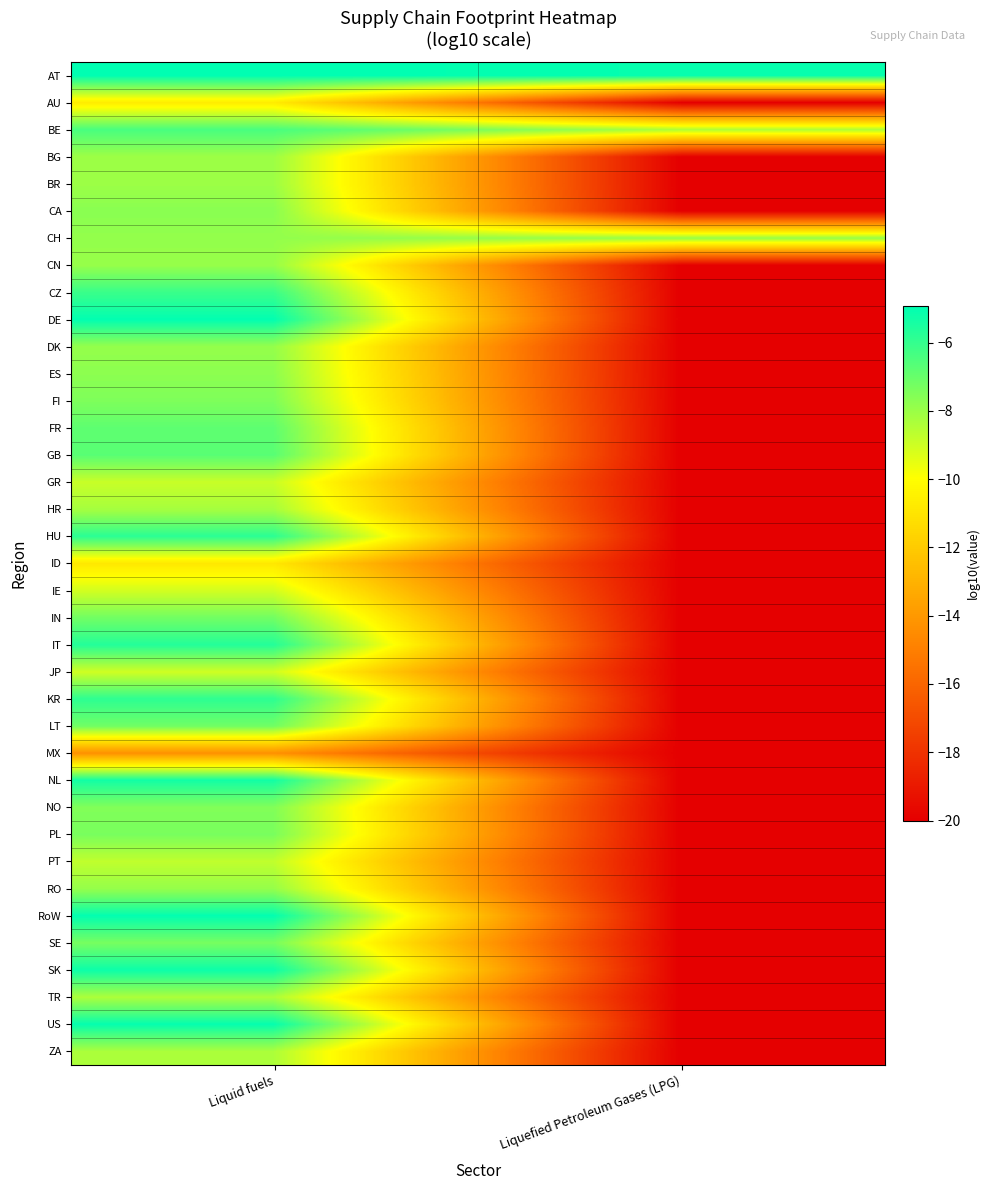

Reading left to right, list all the values displayed in this chart.

AT: Liquid fuels=-4.9	Liquefied Petroleum Gases (LPG)=-5.1
AU: Liquid fuels=-10.7	Liquefied Petroleum Gases (LPG)=-20.0
BE: Liquid fuels=-6.4	Liquefied Petroleum Gases (LPG)=-8.4
BG: Liquid fuels=-8.0	Liquefied Petroleum Gases (LPG)=-20.0
BR: Liquid fuels=-8.0	Liquefied Petroleum Gases (LPG)=-20.0
CA: Liquid fuels=-7.7	Liquefied Petroleum Gases (LPG)=-20.0
CH: Liquid fuels=-7.9	Liquefied Petroleum Gases (LPG)=-7.9
CN: Liquid fuels=-7.9	Liquefied Petroleum Gases (LPG)=-20.0
CZ: Liquid fuels=-6.1	Liquefied Petroleum Gases (LPG)=-20.0
DE: Liquid fuels=-5.0	Liquefied Petroleum Gases (LPG)=-20.0
DK: Liquid fuels=-7.9	Liquefied Petroleum Gases (LPG)=-20.0
ES: Liquid fuels=-7.7	Liquefied Petroleum Gases (LPG)=-20.0
FI: Liquid fuels=-7.4	Liquefied Petroleum Gases (LPG)=-20.0
FR: Liquid fuels=-6.8	Liquefied Petroleum Gases (LPG)=-20.0
GB: Liquid fuels=-6.7	Liquefied Petroleum Gases (LPG)=-20.0
GR: Liquid fuels=-8.9	Liquefied Petroleum Gases (LPG)=-20.0
HR: Liquid fuels=-8.2	Liquefied Petroleum Gases (LPG)=-20.0
HU: Liquid fuels=-5.8	Liquefied Petroleum Gases (LPG)=-20.0
ID: Liquid fuels=-10.9	Liquefied Petroleum Gases (LPG)=-20.0
IE: Liquid fuels=-9.1	Liquefied Petroleum Gases (LPG)=-20.0
IN: Liquid fuels=-7.2	Liquefied Petroleum Gases (LPG)=-20.0
IT: Liquid fuels=-5.7	Liquefied Petroleum Gases (LPG)=-20.0
JP: Liquid fuels=-9.0	Liquefied Petroleum Gases (LPG)=-20.0
KR: Liquid fuels=-5.9	Liquefied Petroleum Gases (LPG)=-20.0
LT: Liquid fuels=-7.2	Liquefied Petroleum Gases (LPG)=-20.0
MX: Liquid fuels=-14.3	Liquefied Petroleum Gases (LPG)=-20.0
NL: Liquid fuels=-5.3	Liquefied Petroleum Gases (LPG)=-20.0
NO: Liquid fuels=-7.5	Liquefied Petroleum Gases (LPG)=-20.0
PL: Liquid fuels=-7.3	Liquefied Petroleum Gases (LPG)=-20.0
PT: Liquid fuels=-8.7	Liquefied Petroleum Gases (LPG)=-20.0
RO: Liquid fuels=-7.9	Liquefied Petroleum Gases (LPG)=-20.0
RoW: Liquid fuels=-5.0	Liquefied Petroleum Gases (LPG)=-20.0
SE: Liquid fuels=-7.3	Liquefied Petroleum Gases (LPG)=-20.0
SK: Liquid fuels=-5.2	Liquefied Petroleum Gases (LPG)=-20.0
TR: Liquid fuels=-8.3	Liquefied Petroleum Gases (LPG)=-20.0
US: Liquid fuels=-5.1	Liquefied Petroleum Gases (LPG)=-20.0
ZA: Liquid fuels=-8.3	Liquefied Petroleum Gases (LPG)=-20.0